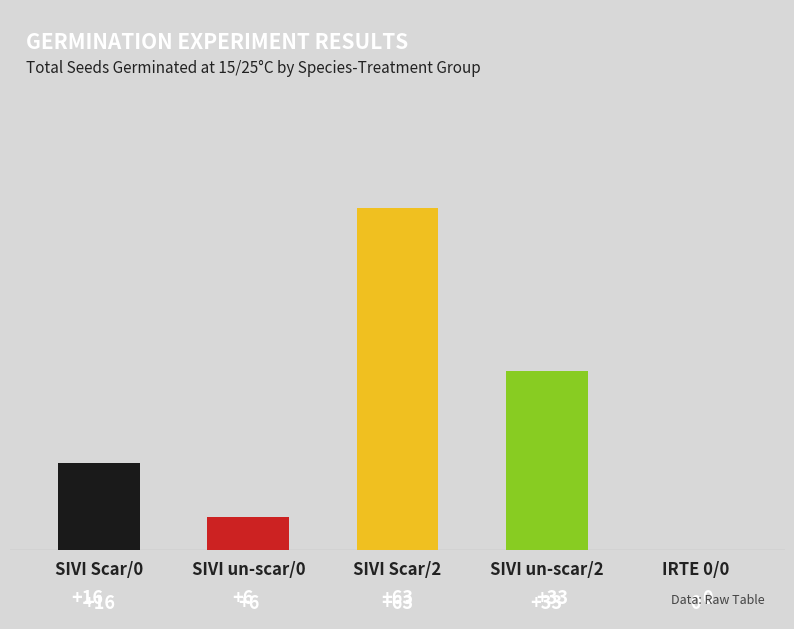

What value does the data have at SIVI Scar/2, to the nearest 5?

65